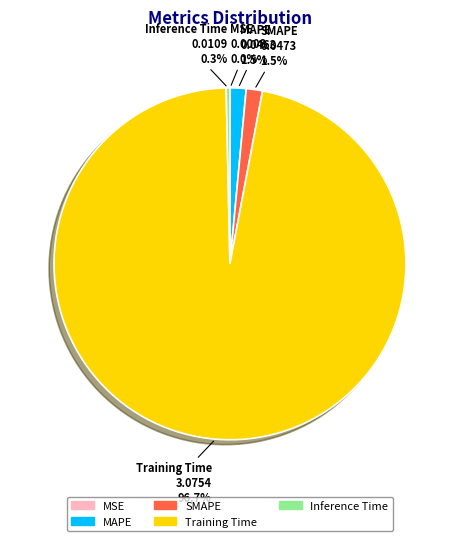

Does SMAPE account for over 50% of the chart?

No